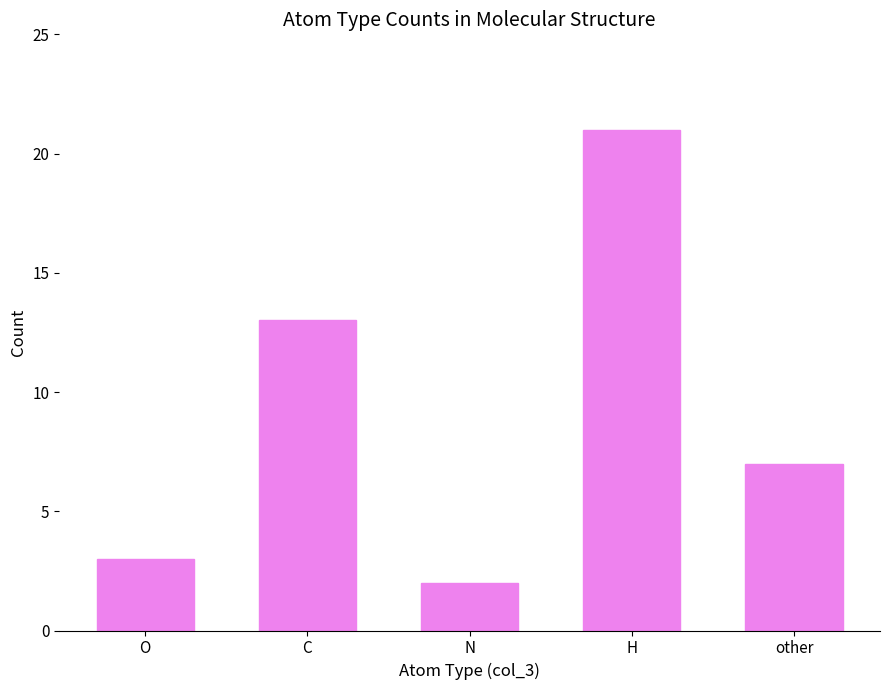

How many data points are less than 7?

2